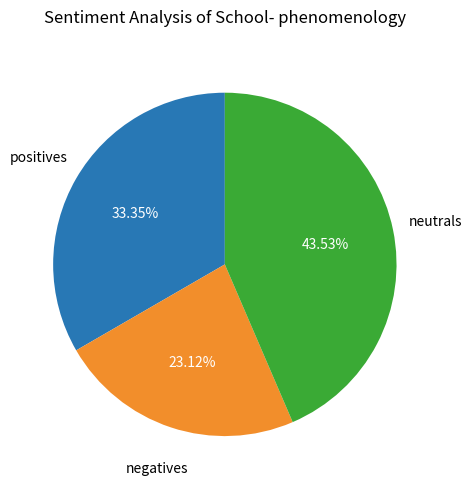

Rank the categories by value from highest to lowest.

neutrals, positives, negatives